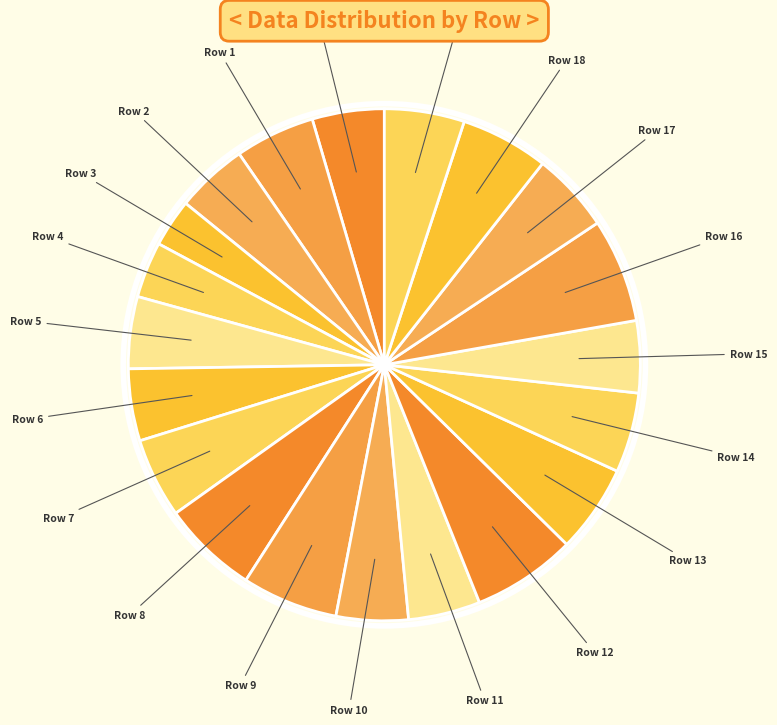

How many segments does this pie chart have?

20